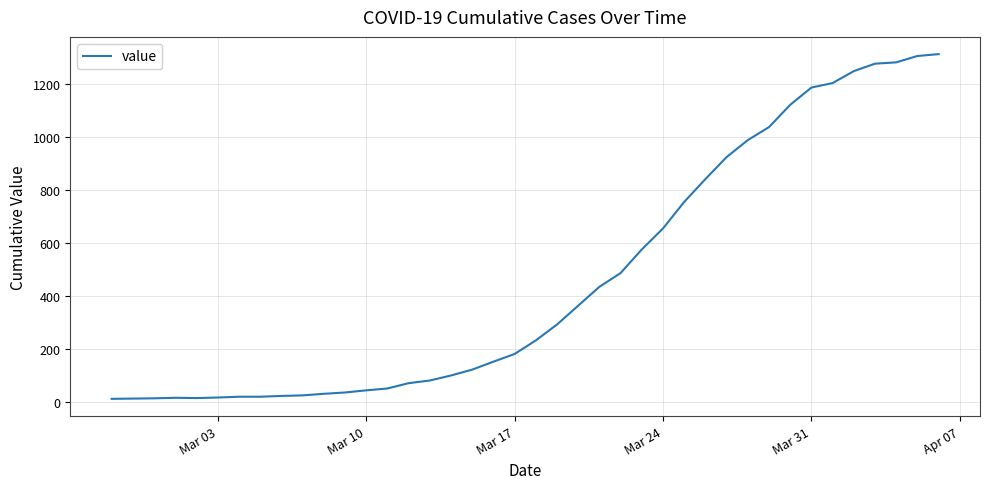

What is the greatest value displayed?

1312